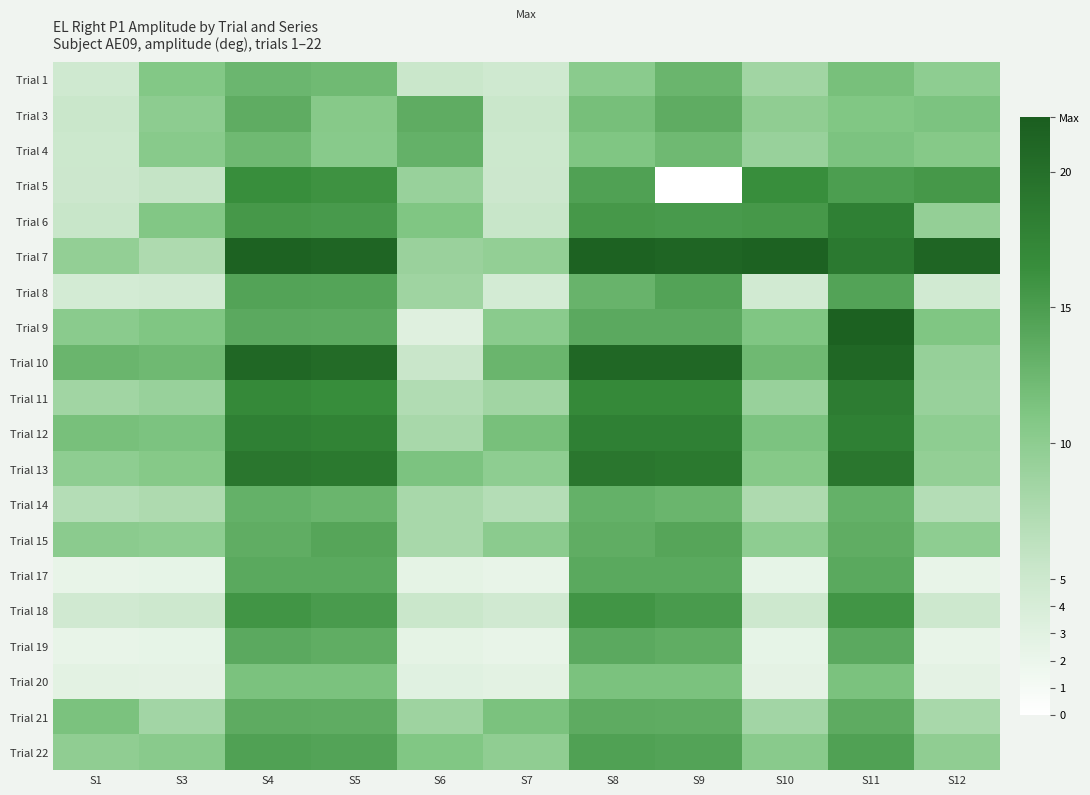

Reading left to right, what are all the values shown in this chart?

Trial 1: S1=4.8	S3=10.8	S4=12.6	S5=12.2	S6=5.3	S7=4.8	S8=10.3	S9=12.7	S10=8.5	S11=11.6	S12=10.0
Trial 3: S1=5.3	S3=10.0	S4=13.5	S5=10.5	S6=13.5	S7=5.3	S8=11.7	S9=13.5	S10=9.8	S11=11.0	S12=11.3
Trial 4: S1=5.1	S3=10.4	S4=12.4	S5=10.4	S6=13.1	S7=5.1	S8=11.0	S9=12.4	S10=9.2	S11=11.3	S12=10.6
Trial 5: S1=5.1	S3=5.7	S4=16.4	S5=16.0	S6=9.1	S7=5.1	S8=14.6	S9=0.0	S10=16.4	S11=14.9	S12=15.4
Trial 6: S1=5.4	S3=10.9	S4=15.4	S5=15.3	S6=11.1	S7=5.4	S8=15.4	S9=15.3	S10=15.4	S11=18.0	S12=9.5
Trial 7: S1=9.6	S3=7.5	S4=21.5	S5=21.1	S6=9.1	S7=9.6	S8=21.5	S9=21.1	S10=21.5	S11=18.8	S12=21.1
Trial 8: S1=4.3	S3=4.6	S4=14.4	S5=14.3	S6=8.6	S7=4.3	S8=12.9	S9=14.4	S10=4.6	S11=14.4	S12=4.6
Trial 9: S1=10.3	S3=11.0	S4=13.8	S5=13.7	S6=3.2	S7=10.3	S8=13.8	S9=13.8	S10=11.0	S11=21.6	S12=11.0
Trial 10: S1=12.7	S3=12.3	S4=20.9	S5=20.4	S6=5.4	S7=12.7	S8=20.9	S9=20.9	S10=12.3	S11=20.9	S12=9.3
Trial 11: S1=8.5	S3=9.2	S4=17.0	S5=16.5	S6=7.3	S7=8.5	S8=17.0	S9=17.0	S10=9.2	S11=18.4	S12=9.2
Trial 12: S1=11.6	S3=11.3	S4=18.0	S5=17.7	S6=8.0	S7=11.6	S8=18.0	S9=18.0	S10=11.3	S11=18.0	S12=10.0
Trial 13: S1=10.0	S3=10.6	S4=19.1	S5=18.9	S6=11.3	S7=10.0	S8=19.1	S9=18.9	S10=10.6	S11=19.1	S12=9.6
Trial 14: S1=7.0	S3=7.5	S4=13.1	S5=12.7	S6=8.0	S7=7.0	S8=13.1	S9=12.7	S10=7.5	S11=13.1	S12=7.0
Trial 15: S1=10.2	S3=9.9	S4=13.4	S5=14.3	S6=8.0	S7=10.2	S8=13.4	S9=14.3	S10=9.9	S11=13.4	S12=9.9
Trial 17: S1=2.3	S3=2.5	S4=13.9	S5=13.9	S6=2.6	S7=2.3	S8=13.9	S9=13.9	S10=2.5	S11=13.9	S12=2.3
Trial 18: S1=4.7	S3=5.0	S4=15.7	S5=15.2	S6=5.3	S7=4.7	S8=15.7	S9=15.2	S10=5.0	S11=15.7	S12=5.0
Trial 19: S1=2.3	S3=2.5	S4=13.8	S5=13.4	S6=2.6	S7=2.3	S8=13.8	S9=13.4	S10=2.5	S11=13.8	S12=2.3
Trial 20: S1=2.8	S3=2.7	S4=11.4	S5=11.3	S6=3.0	S7=2.8	S8=11.4	S9=11.3	S10=2.7	S11=11.4	S12=2.7
Trial 21: S1=11.4	S3=8.3	S4=13.7	S5=13.6	S6=8.8	S7=11.4	S8=13.7	S9=13.6	S10=8.3	S11=13.7	S12=7.9
Trial 22: S1=9.8	S3=10.4	S4=14.6	S5=14.4	S6=11.0	S7=9.8	S8=14.6	S9=14.4	S10=10.4	S11=14.6	S12=9.8